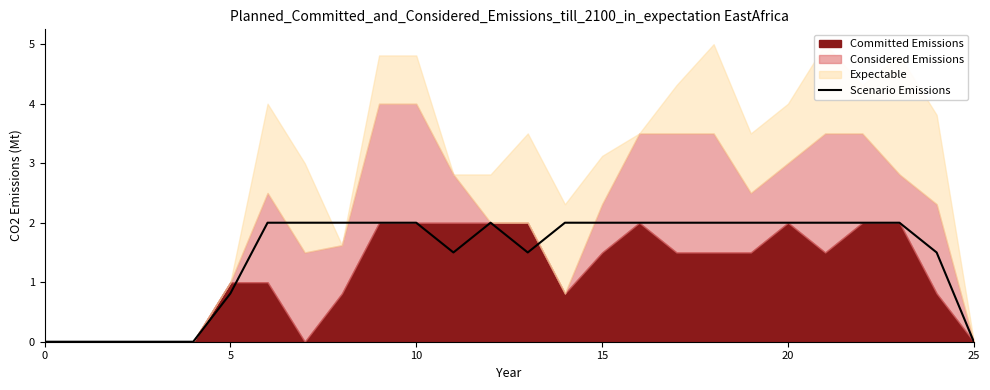

What is the sum of the values at 20 and 9?

4.0